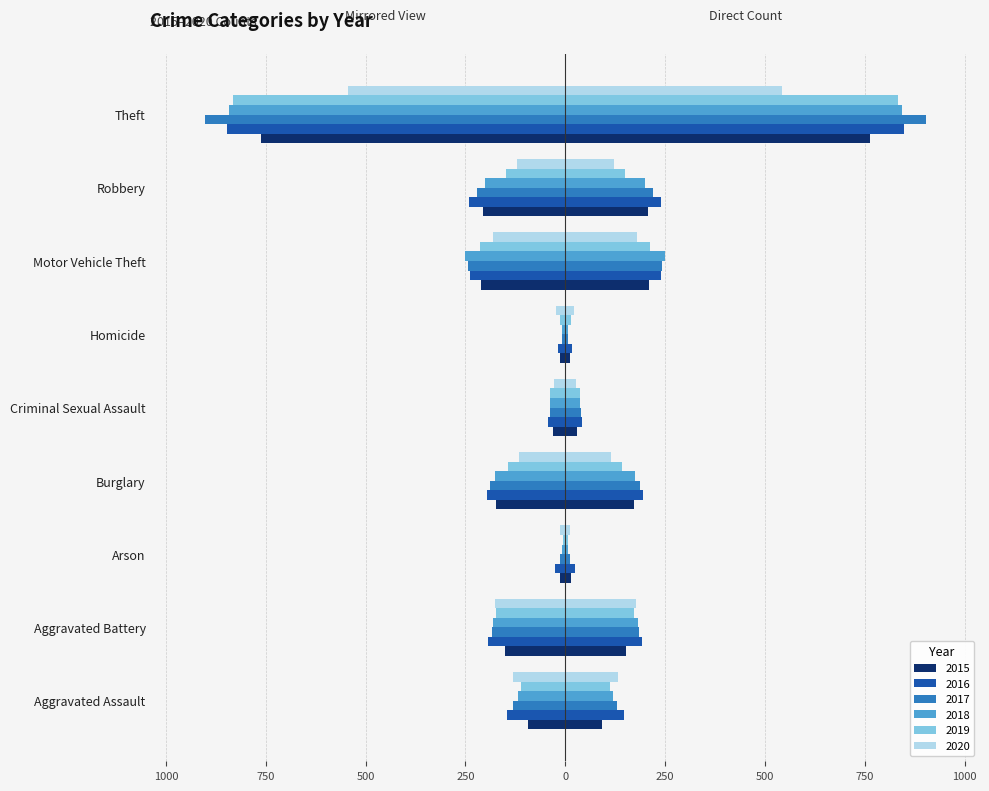

Rank the categories by 2015 value from highest to lowest.

Theft, Motor Vehicle Theft, Robbery, Burglary, Aggravated Battery, Aggravated Assault, Criminal Sexual Assault, Arson, Homicide